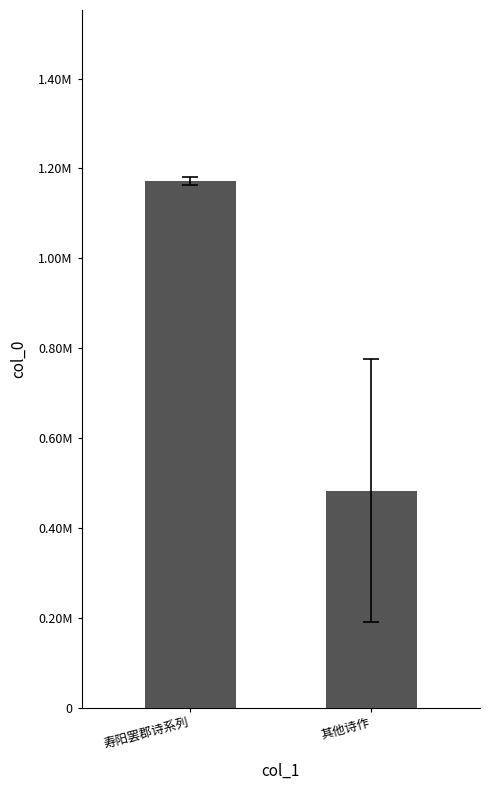

What is the label of the 2nd bar from the left?

其他诗作